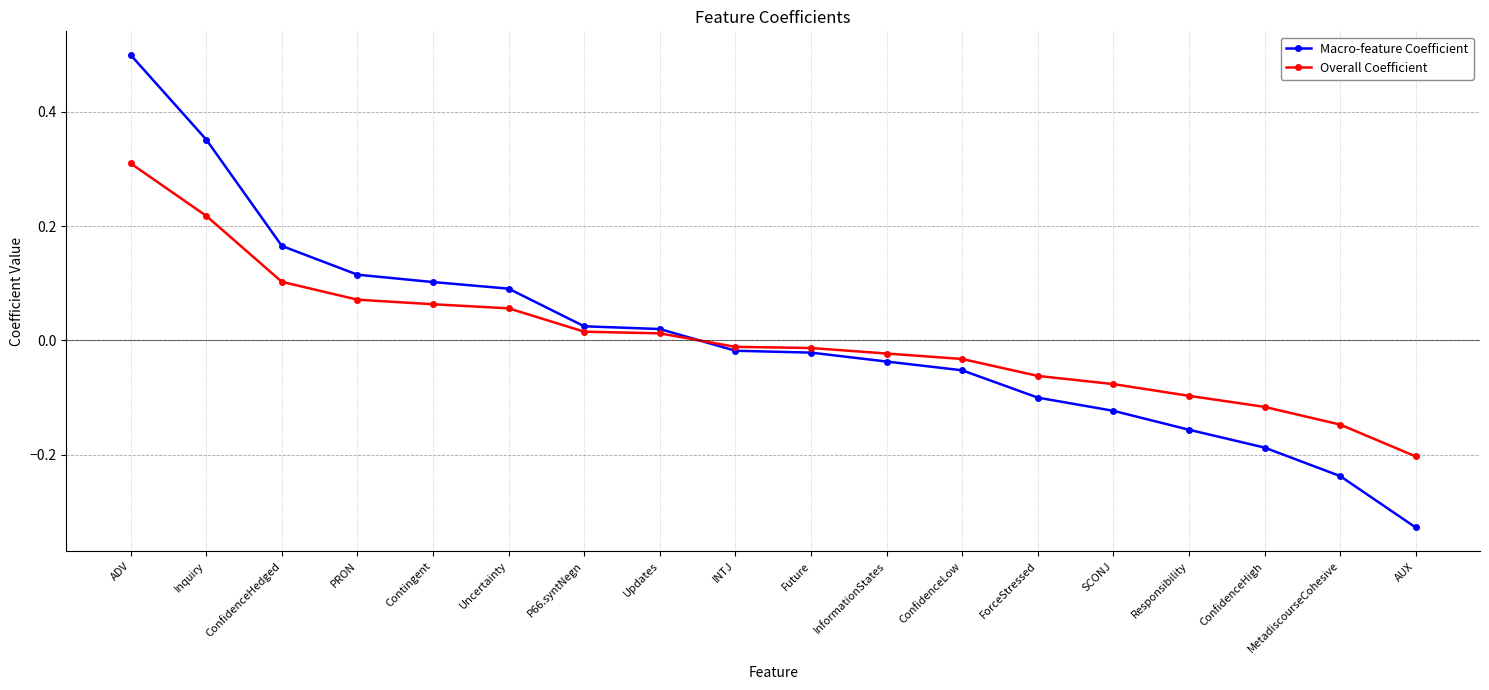

At which label does Macro-feature Coefficient reach its minimum?

AUX